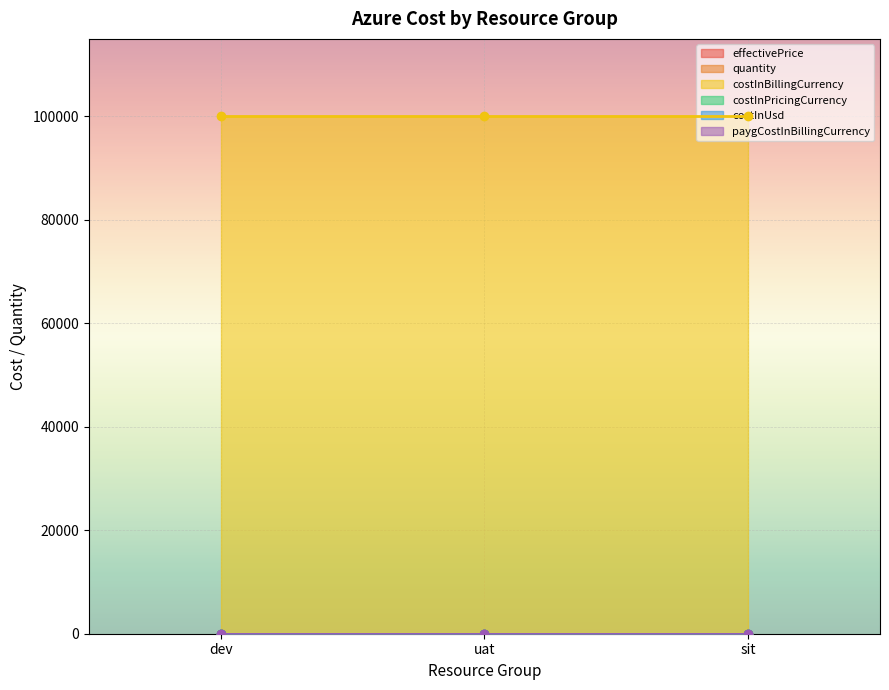

Rank the series by their maximum value, from highest to lowest.

costInBillingCurrency, quantity, costInPricingCurrency, costInUsd, paygCostInBillingCurrency, effectivePrice